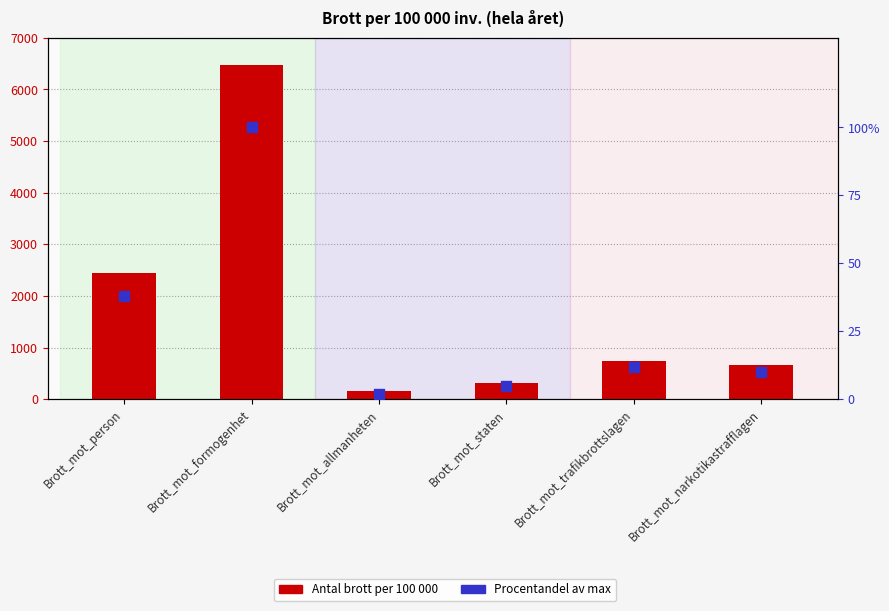

Which series reaches the minimum Y coordinate?

Procentandel av max